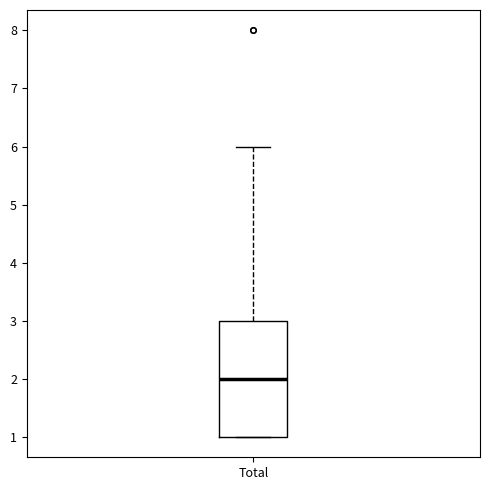

Read this box plot against the y-axis: the position of the median line, the range covered by the box, and the ends of both whiskers. The values are not printed on the chart, so give them approximately, as read against the axis.

median 2, box 1 to 3, whiskers 1 to 6